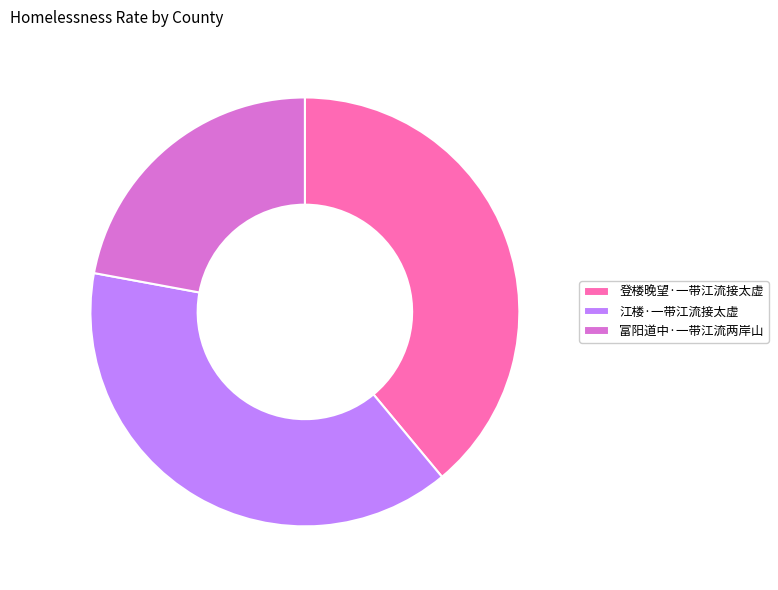

Combined, do 江楼·一带江流接太虚 and 登楼晚望·一带江流接太虚 account for over 50%?

Yes